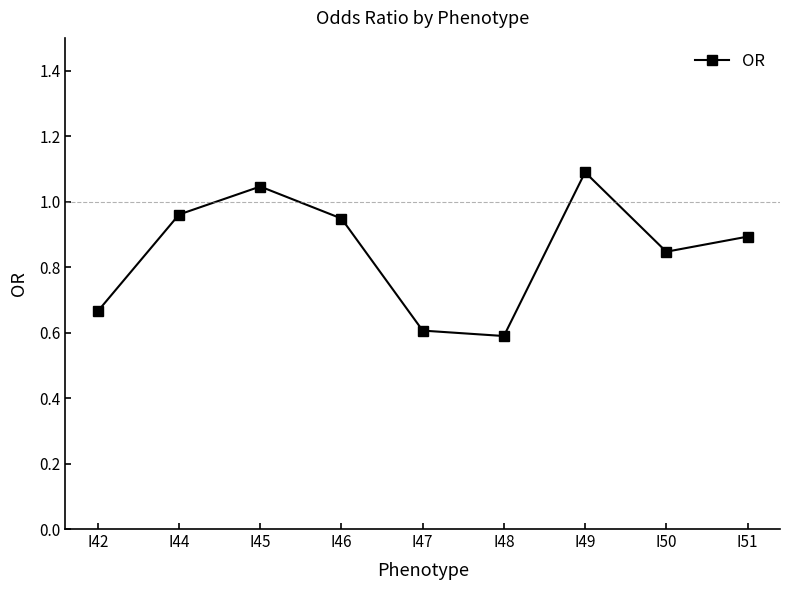

How many interior local peaks (higher than both neighbors) does the data have?

2